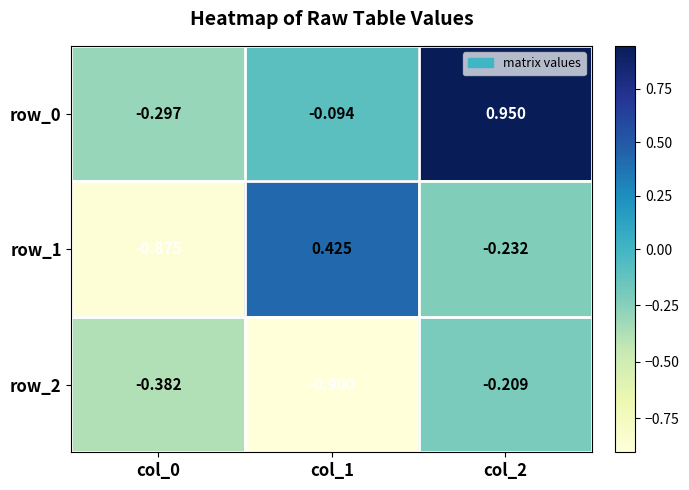

Reading left to right, extract all data points from this chart.

row_0: -0.3	-0.1	1.0
row_1: -0.9	0.4	-0.2
row_2: -0.4	-0.9	-0.2